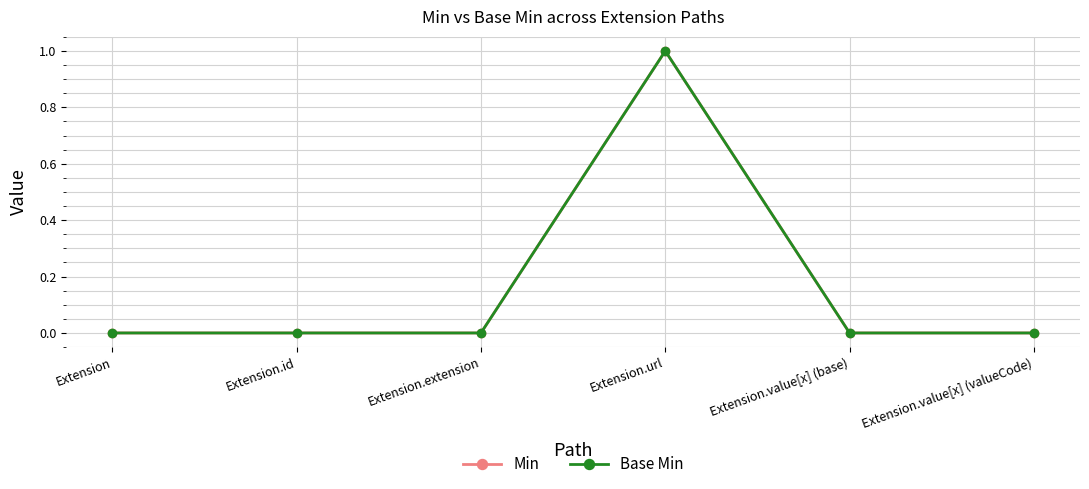

What position from the right is Extension.url?

3